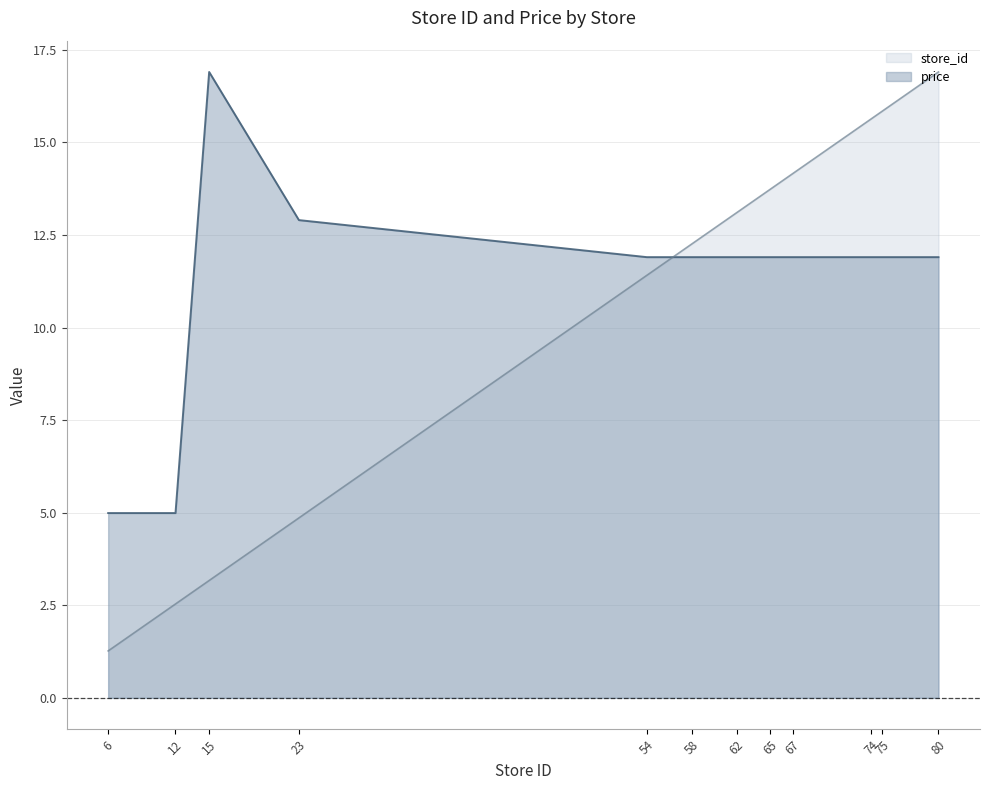

At how many categories does at least one series exceed 13?

7